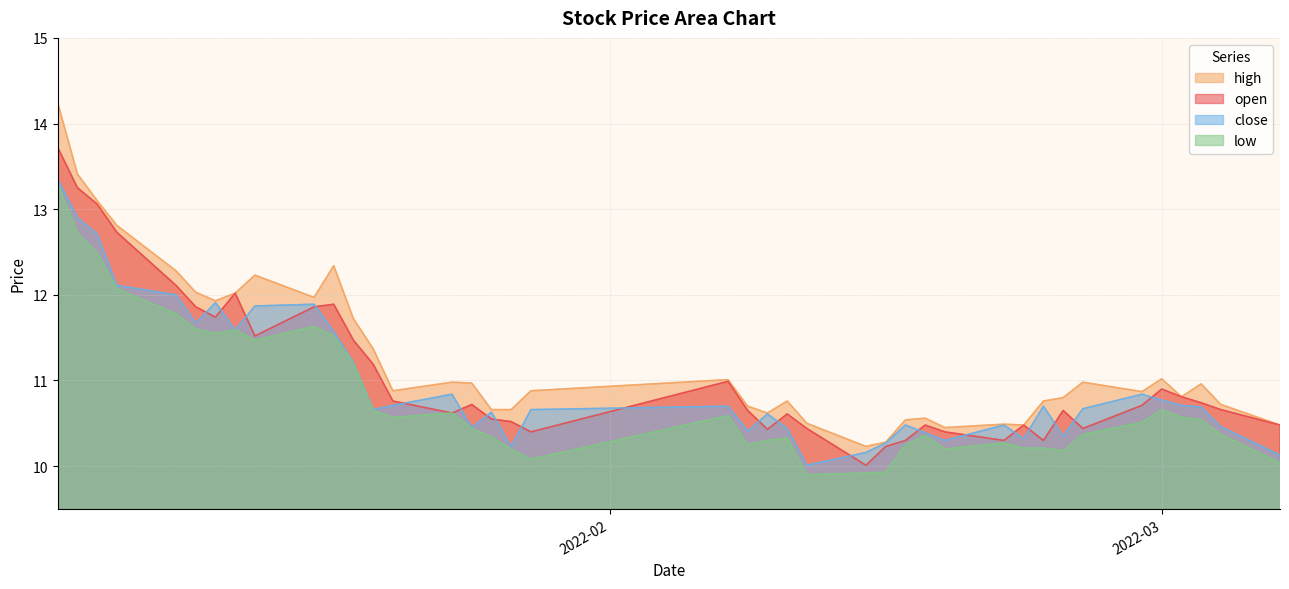

What is the difference between the maximum and minimum values in the close series?

3.3